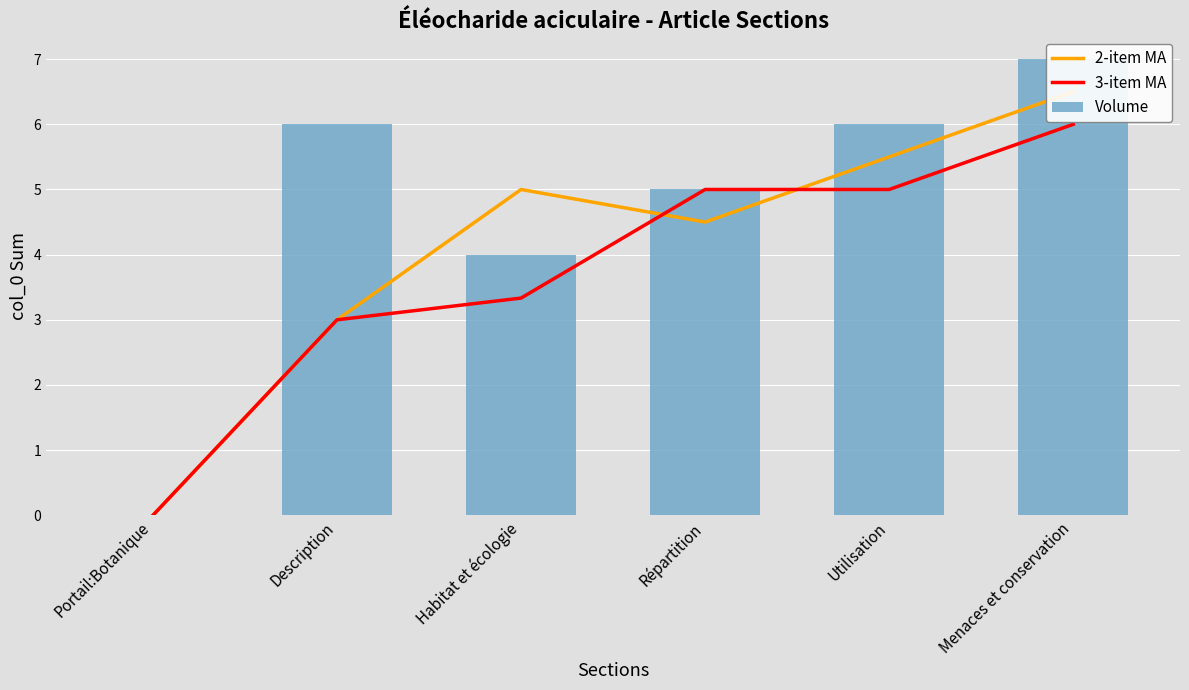

Rank the categories by Volume value from lowest to highest.

Portail:Botanique, Habitat et écologie, Répartition, Description, Utilisation, Menaces et conservation